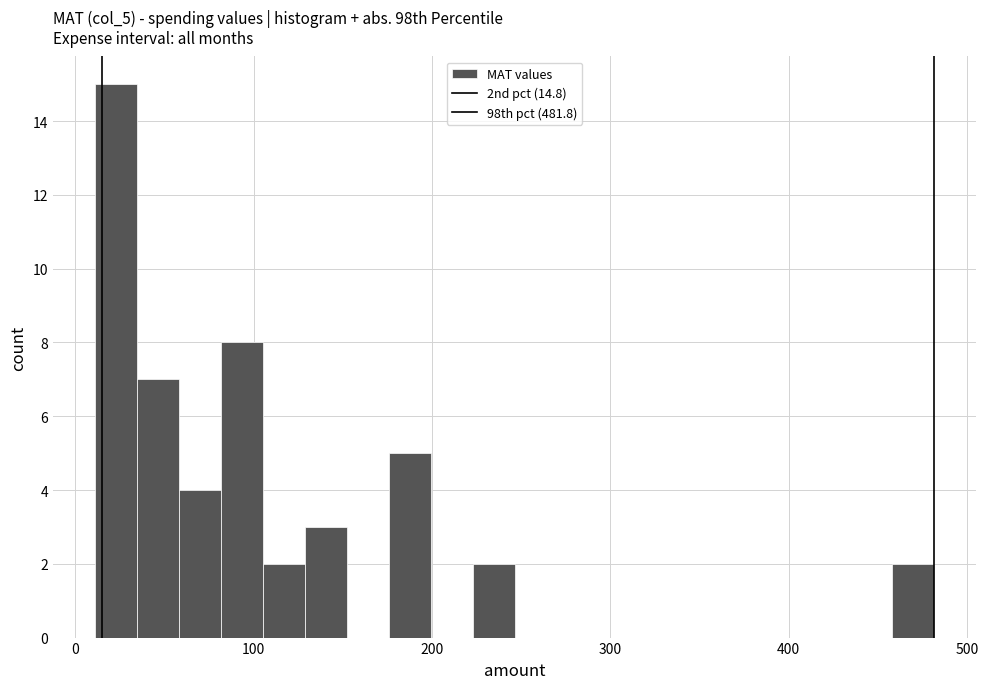

Read against the x-axis, roughly where is the centre of the tallest bar?

20